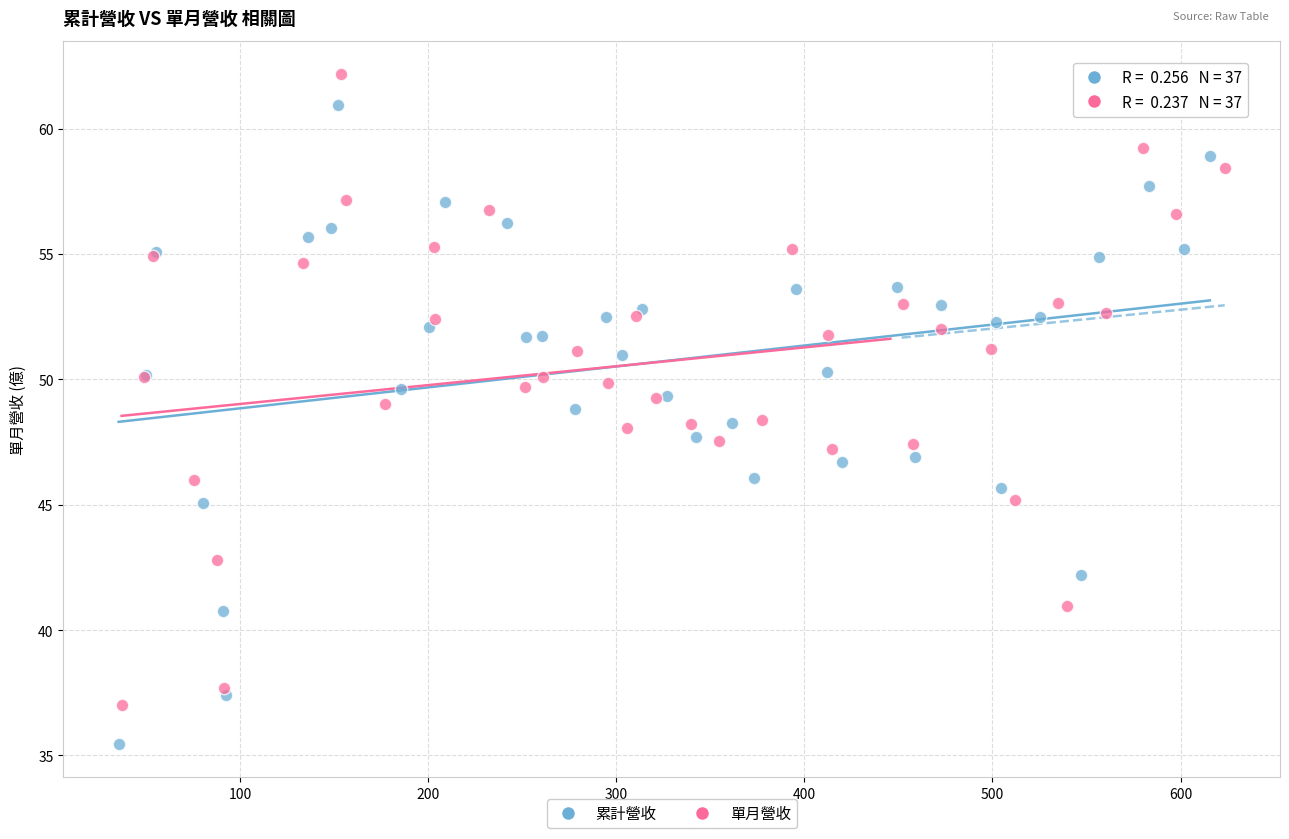

Which series has the widest spread of Y values?

累計營收